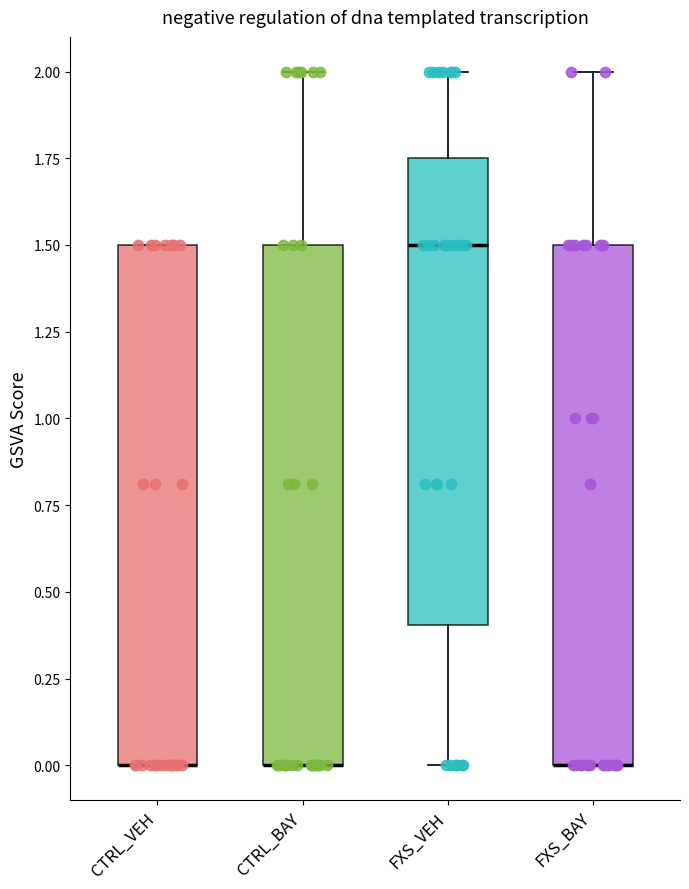

Reading left to right, transcribe this box plot: for each box, give where its median line is, the range the box spans, and where its two whiskers end, as read against the y-axis. The values are not printed on the chart, so give them approximately, as read against the axis.

CTRL_VEH: median 0.00 (drawn on the box's lower edge), box 0.00 to 1.50, whiskers 0.00 to 1.50
CTRL_BAY: median 0.00 (drawn on the box's lower edge), box 0.00 to 1.50, whiskers 0.00 to 2.00
FXS_VEH: median 1.50, box 0.40 to 1.75, whiskers 0.00 to 2.00
FXS_BAY: median 0.00 (drawn on the box's lower edge), box 0.00 to 1.50, whiskers 0.00 to 2.00